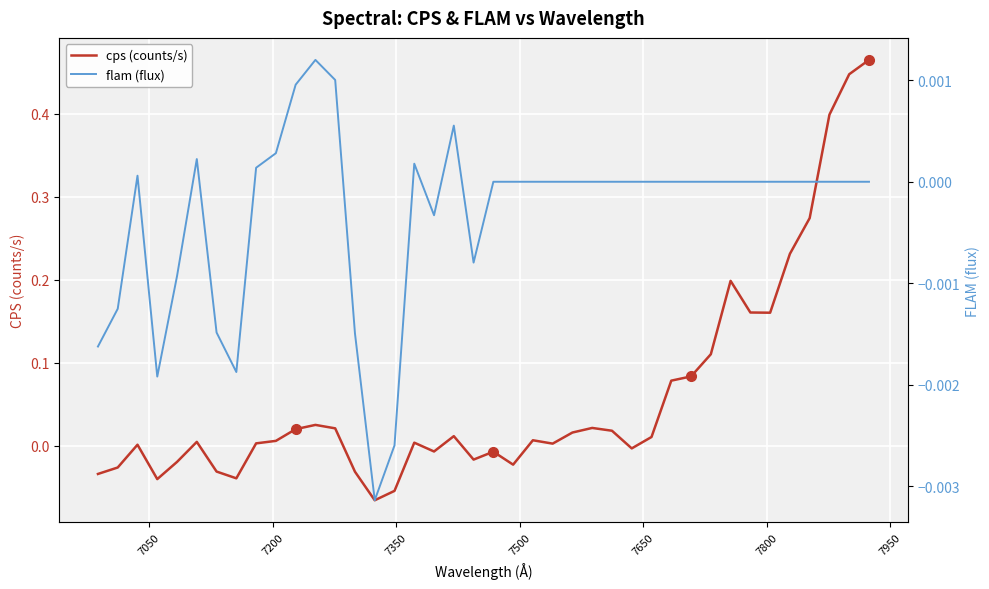

What are all the series names shown in the legend?

cps (counts/s), flam (flux)